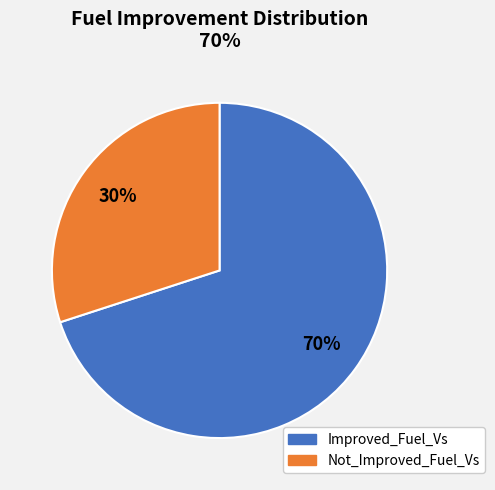

How many segments does this pie chart have?

2